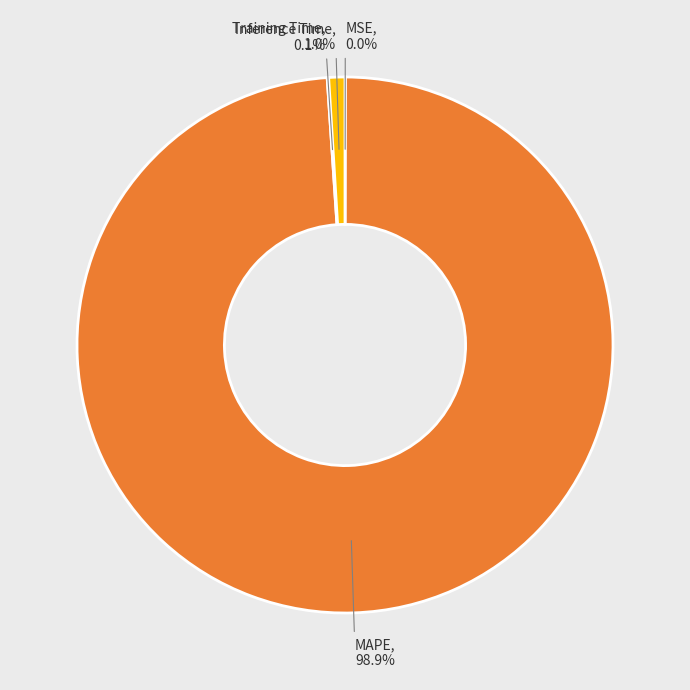

Is there any slice that represents more than half of the pie?

Yes